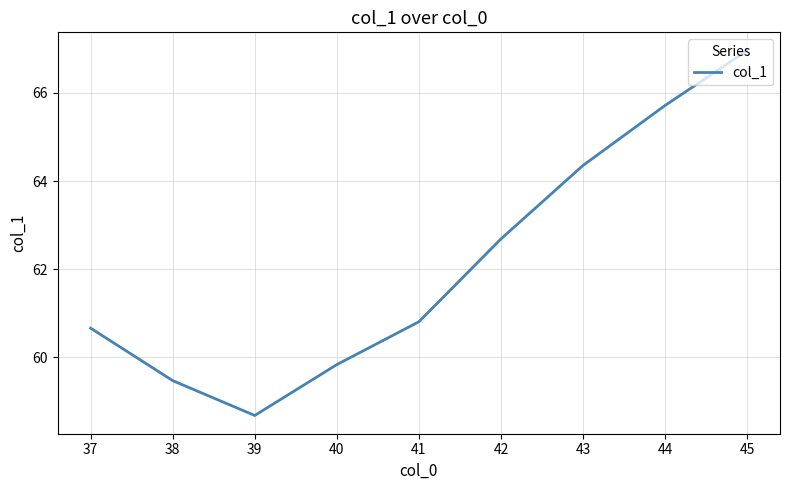

What is the sum of all values?

559.2